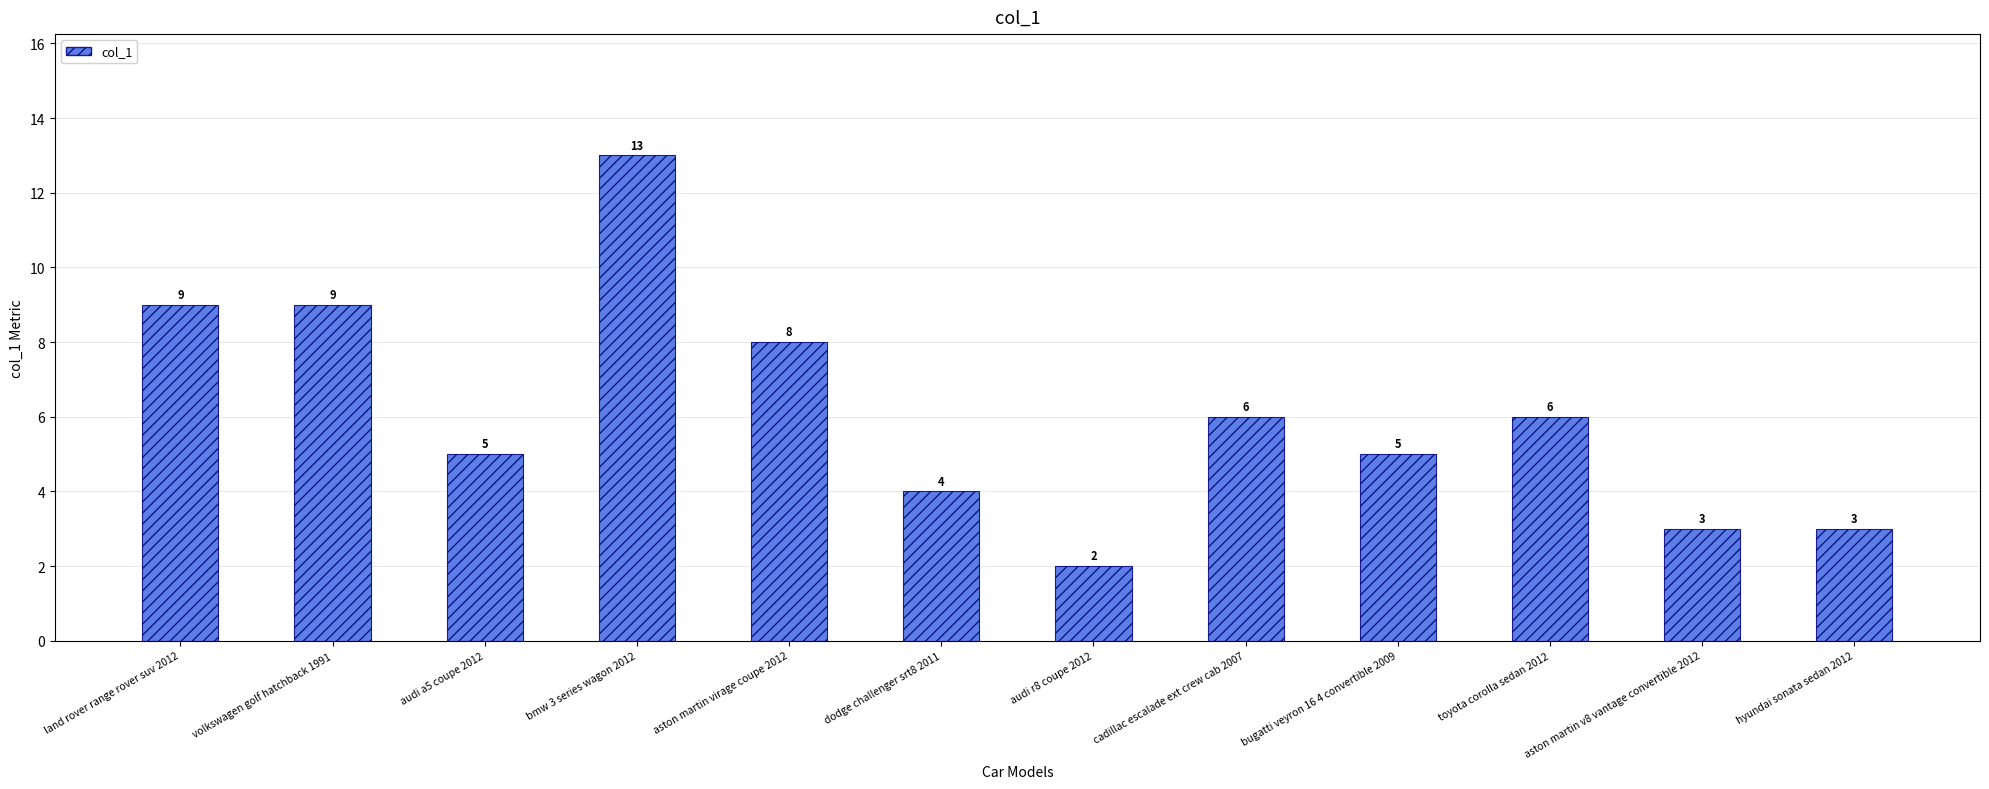

What is the minimum value shown in the chart?

2